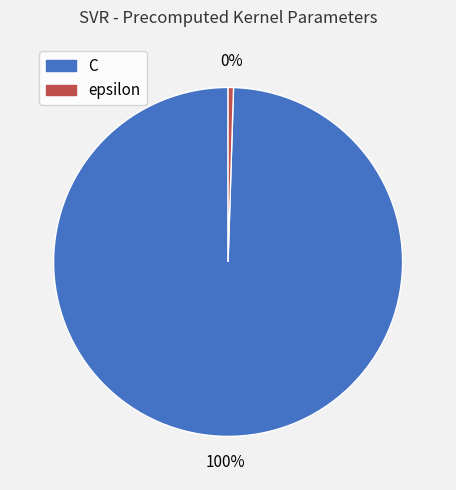

Does C account for over 50% of the chart?

Yes